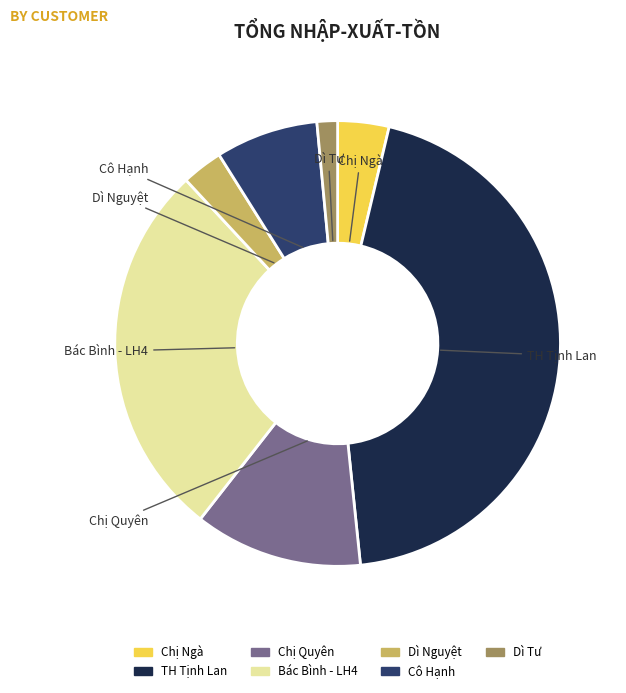

To the nearest percent, what portion does Dì Tư represent?

1%